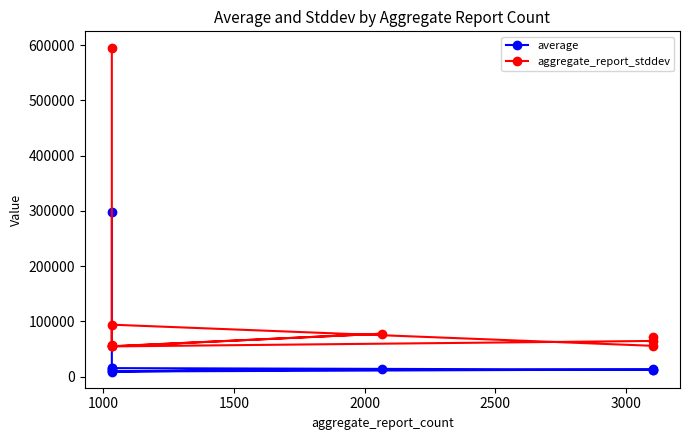

What is the difference between the maximum and minimum values in the aggregate_report_stddev series?

540843.9